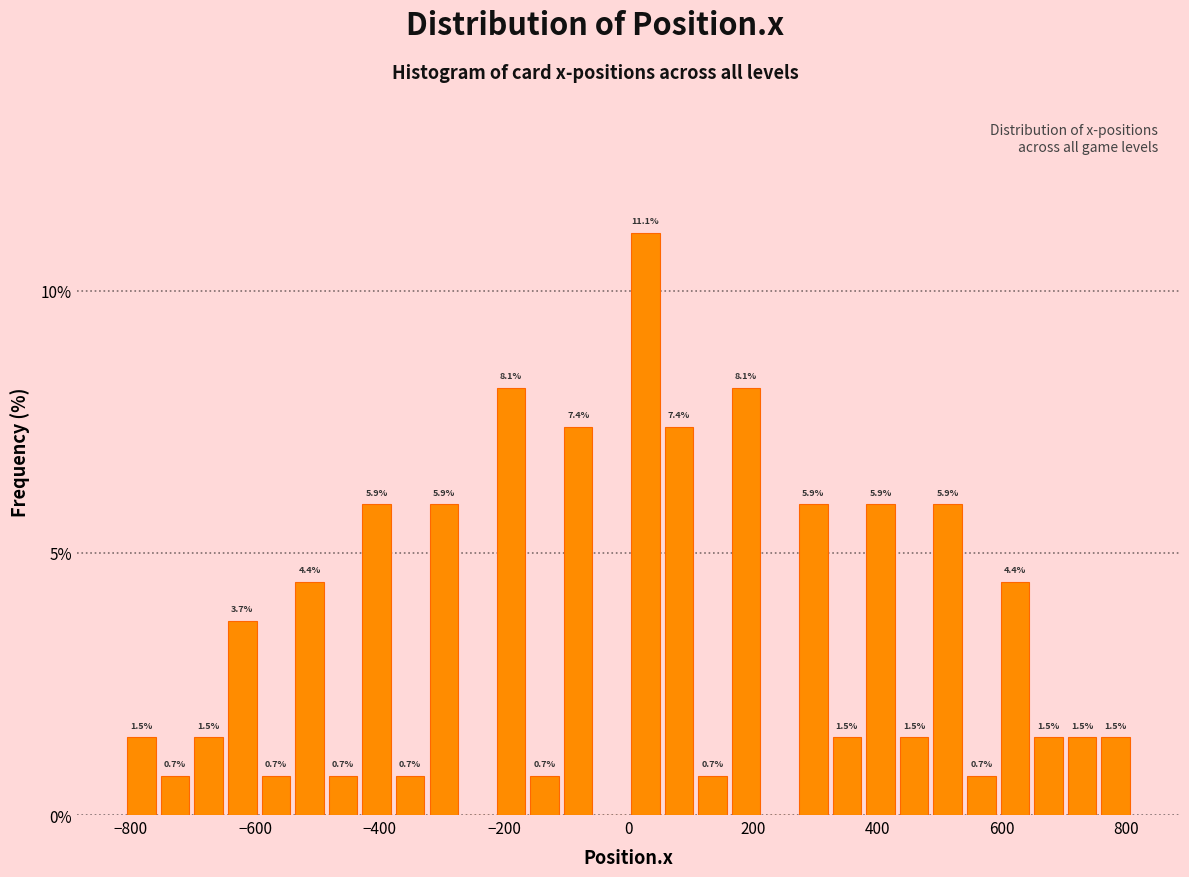

Around what value on the x-axis is the tallest bar? Give the approximate position of its centre, as read against the axis.

20